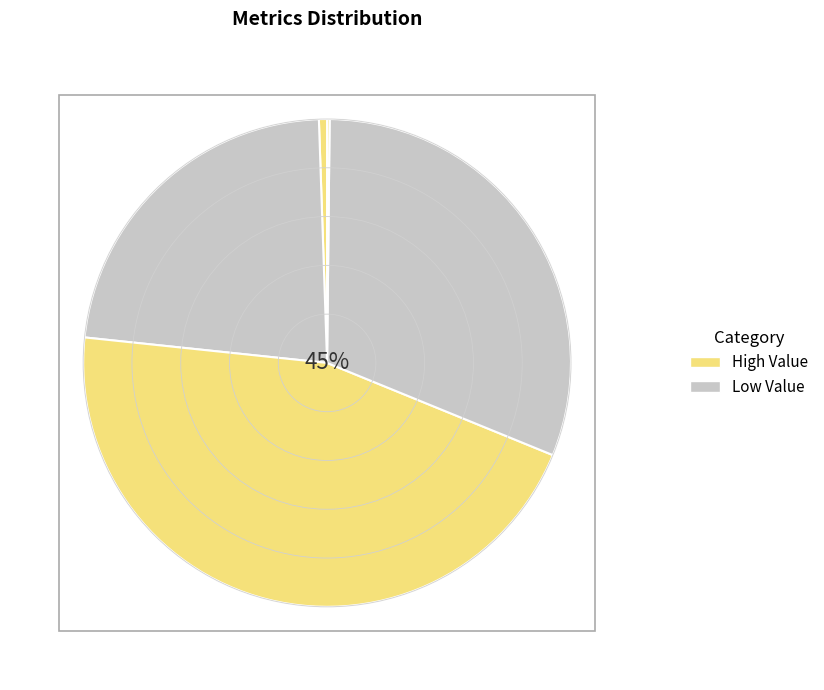

Count the number of slices in the pie.

5